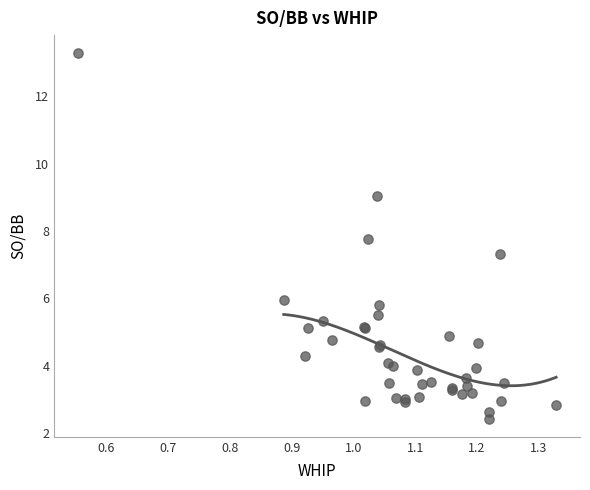

What Y value in the scatter plot is closest to 7?

7.3